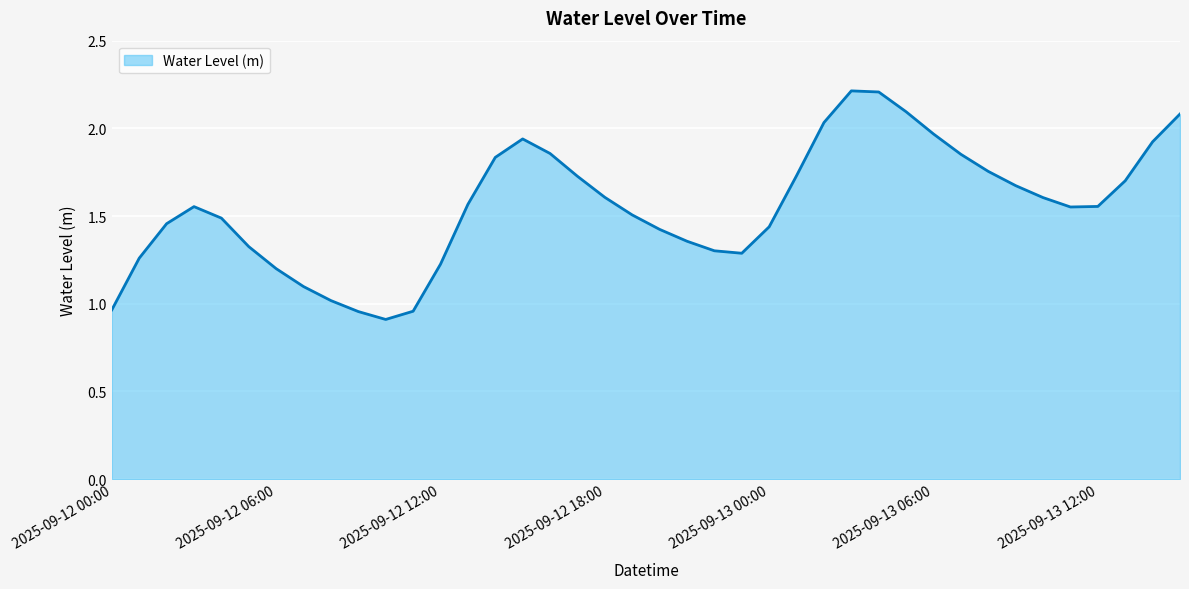

What is the smallest value displayed?

0.9